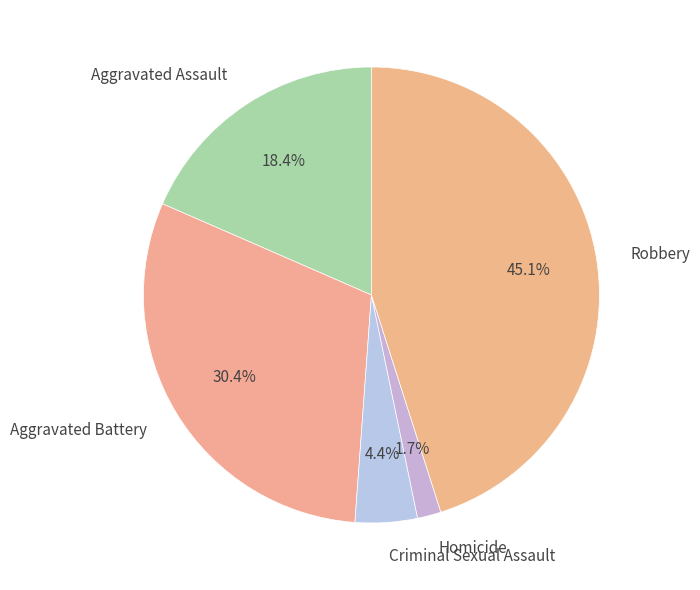

Count the number of slices in the pie.

5